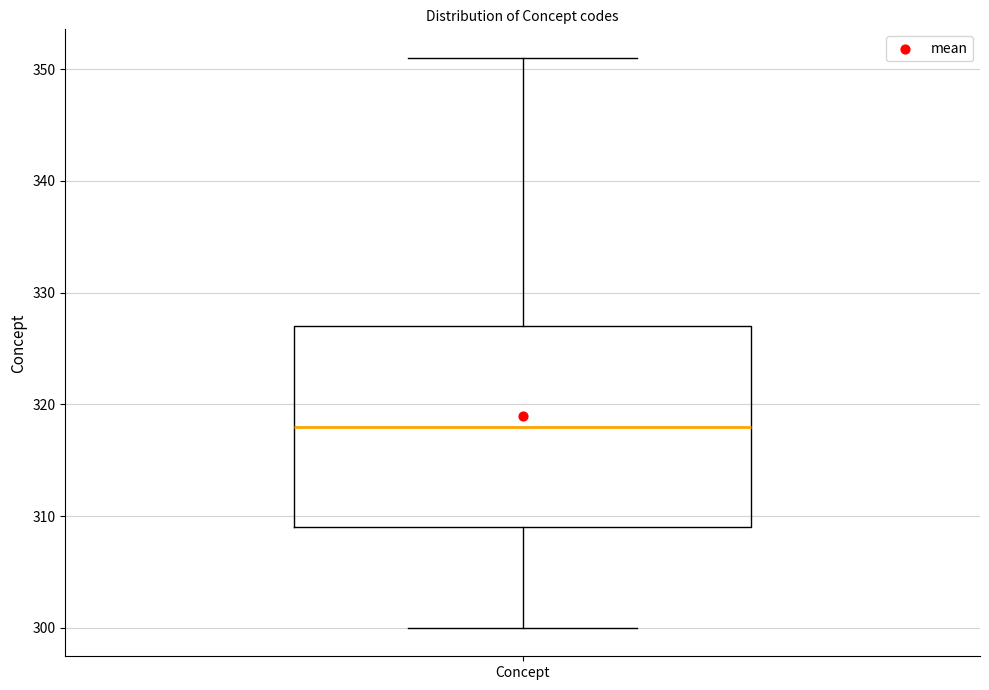

Transcribe this box plot: give where the median line is, the range the box spans, and where the two whiskers end, as read against the y-axis. The values are not printed on the chart, so give them approximately, as read against the axis.

median 318, box 309 to 327, whiskers 300 to 351